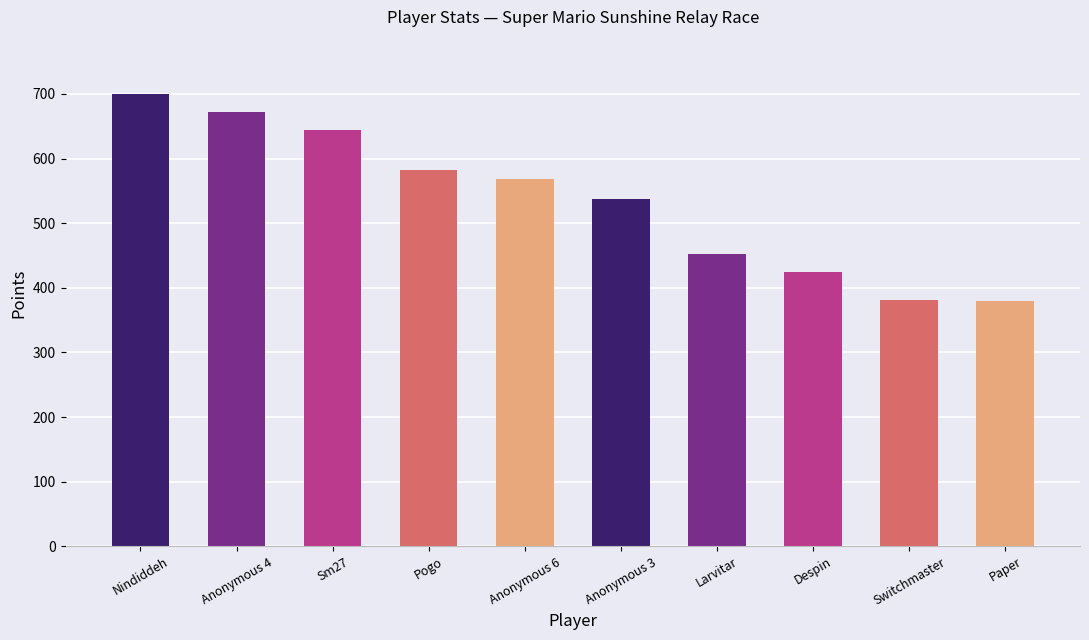

What is the ratio of the value at Anonymous 6 to the value at Switchmaster?

1.5